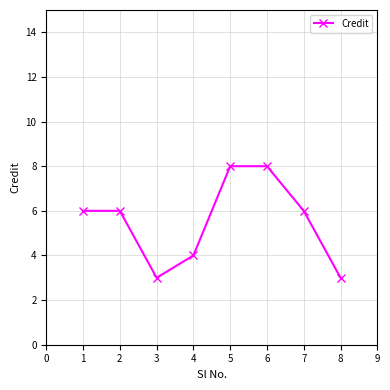

At which category does the data reach its first local valley?

3